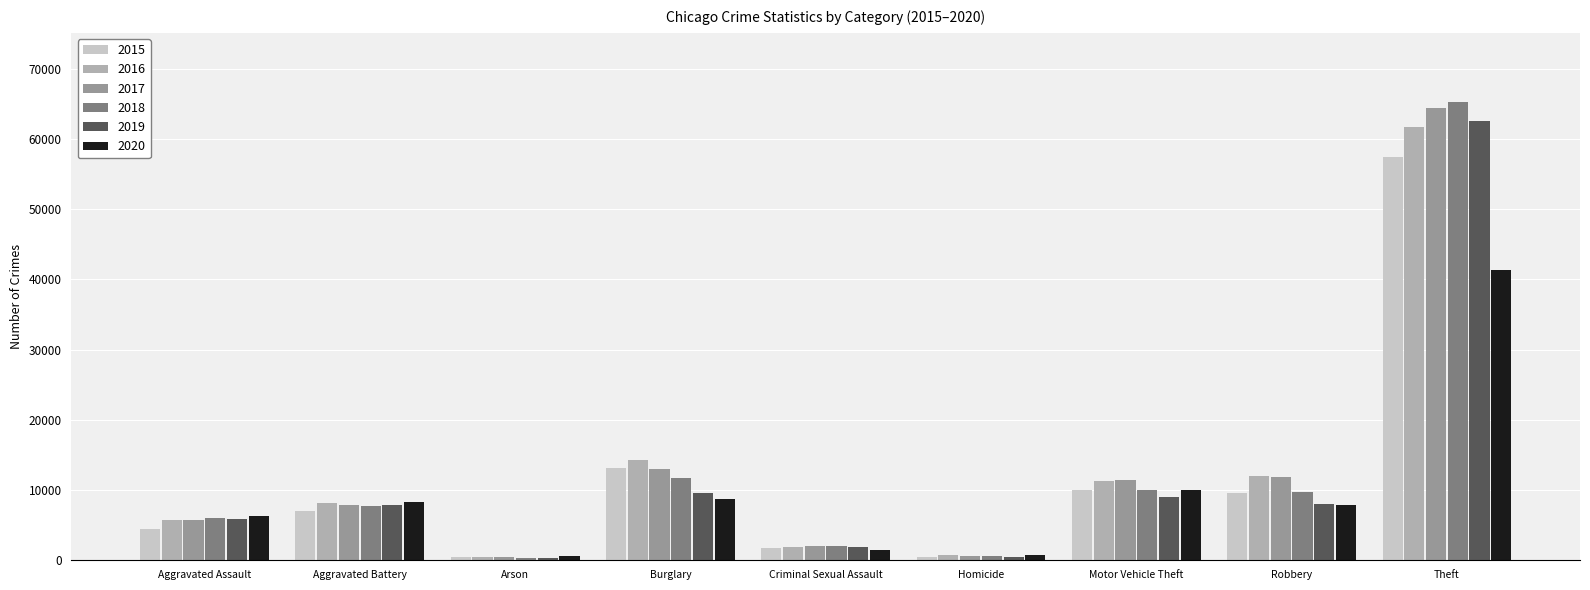

At how many categories does at least one series exceed 24840?

1